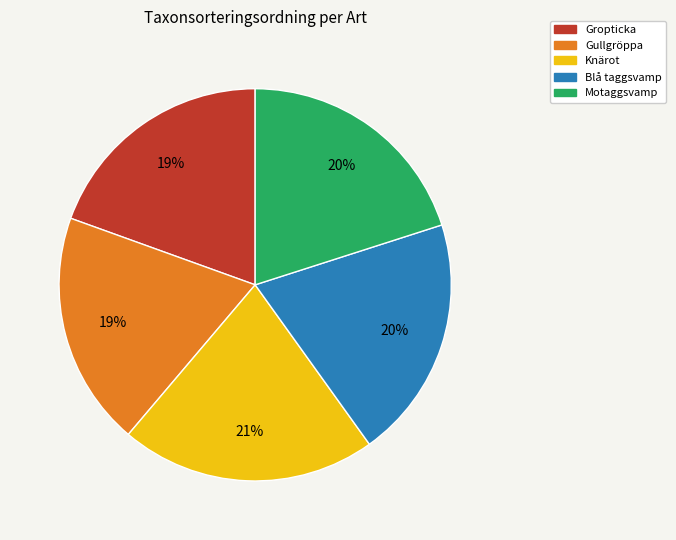

How many segments does this pie chart have?

5